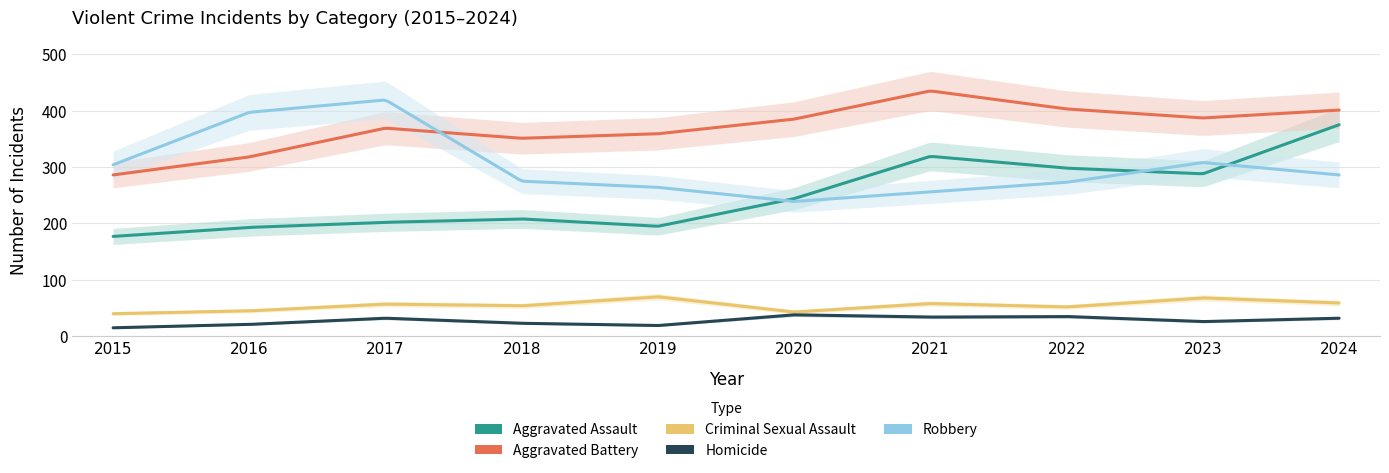

What is the difference between the second highest and second lowest values in the Aggravated Battery series?

85